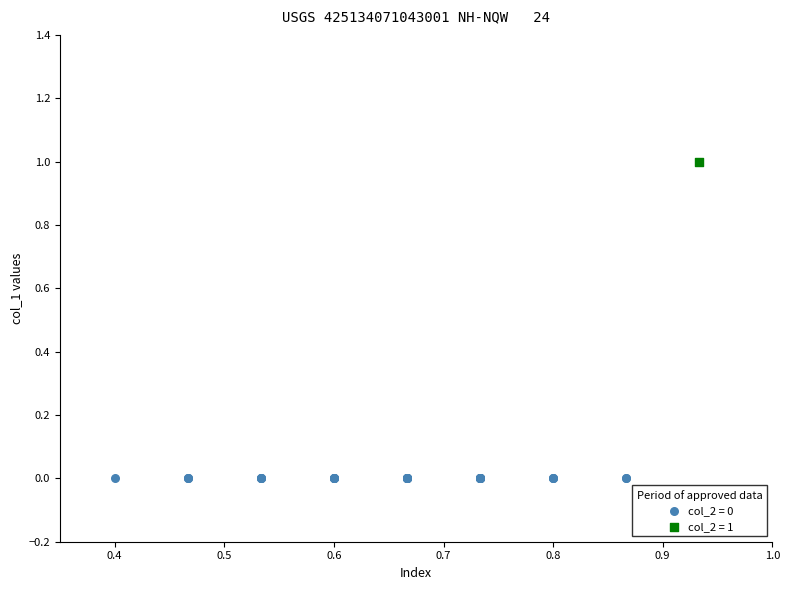

What are all the series names shown in the legend?

col_2 = 0, col_2 = 1